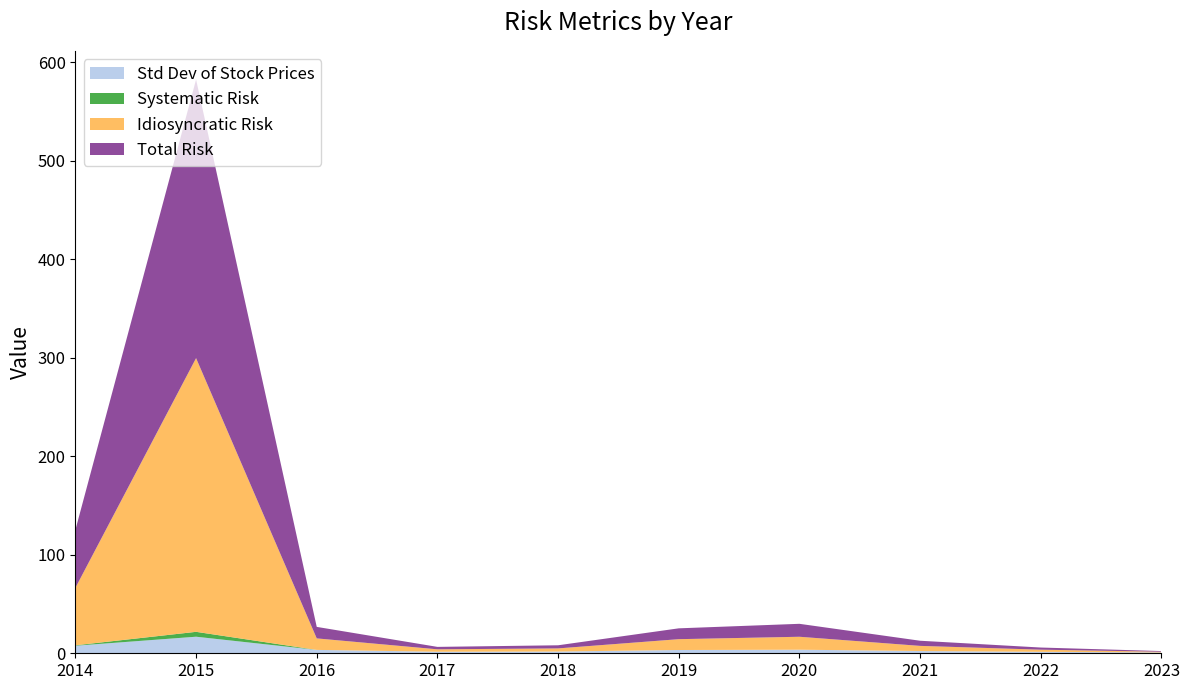

Reading left to right, list all the values displayed in this chart.

Std Dev of Stock Prices: 7.7	16.8	3.4	1.6	1.8	3.3	3.6	2.3	1.5	0.8
Idiosyncratic Risk: 58.4	277.9	11.7	2.5	3.2	11.0	13.1	5.2	2.2	0.7
Total Risk: 58.8	282.8	11.7	2.5	3.2	11.0	13.1	5.2	2.2	0.7
Systematic Risk: 0.4	5.0	0.0	0.0	0.0	0.0	0.0	0.0	0.0	0.0